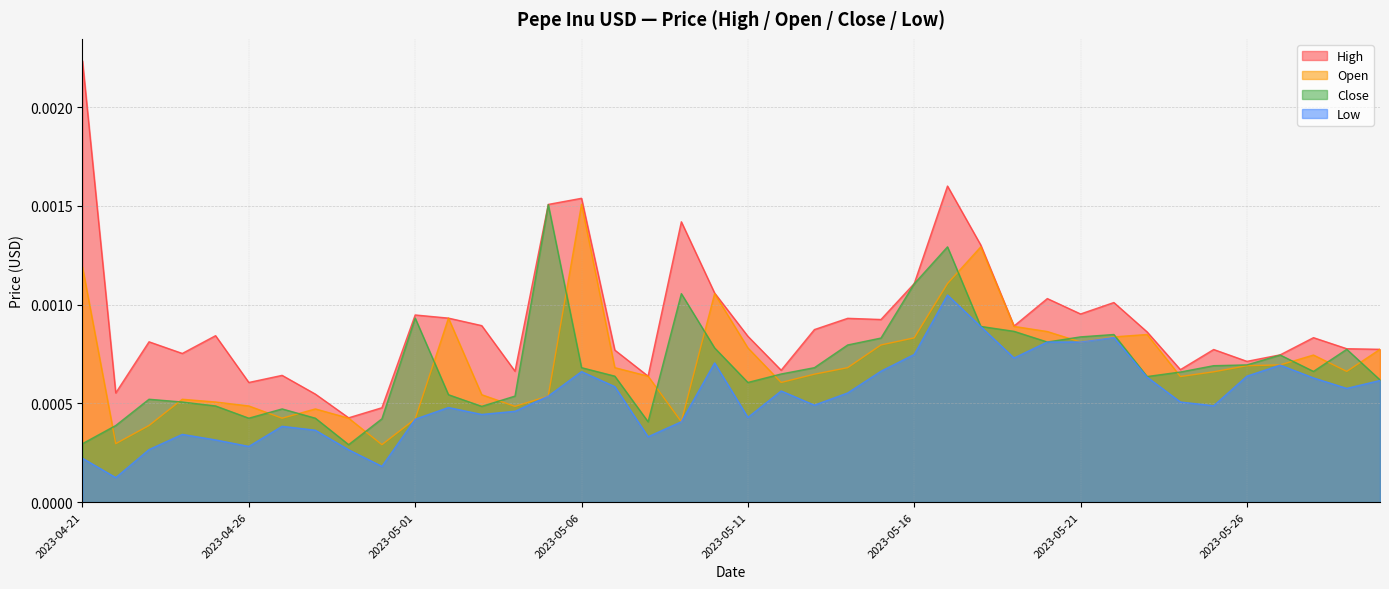

At which category is the sum across all series the highest?

2023-05-17